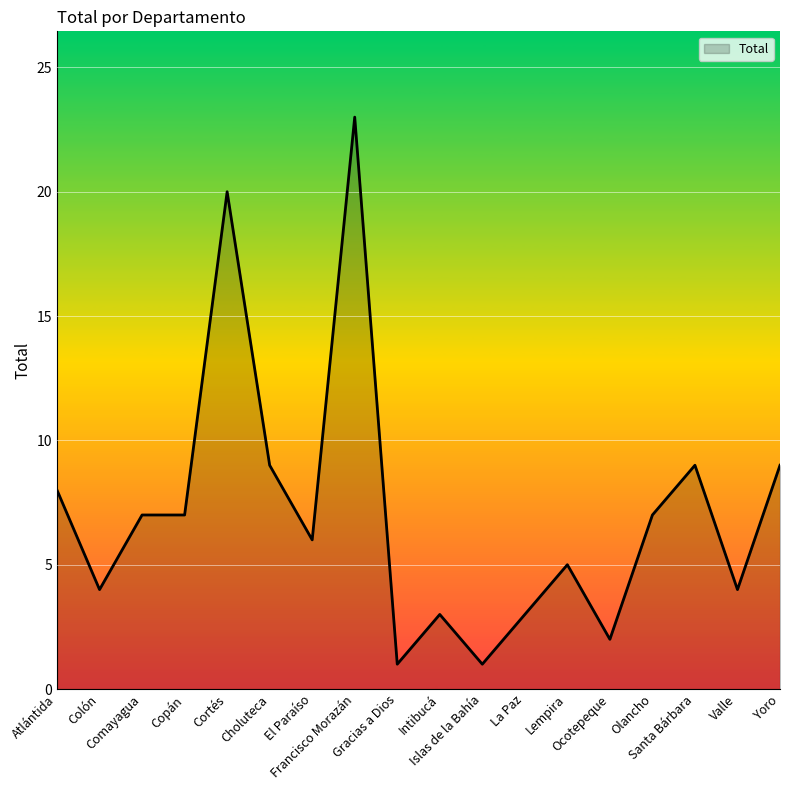

Between Gracias a Dios and Comayagua, which is larger?

Comayagua